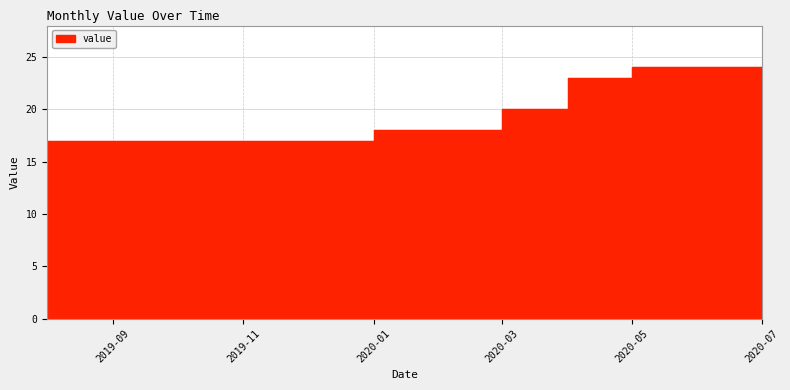

True or false: there are more than 2 points higher than both neighbors.

False